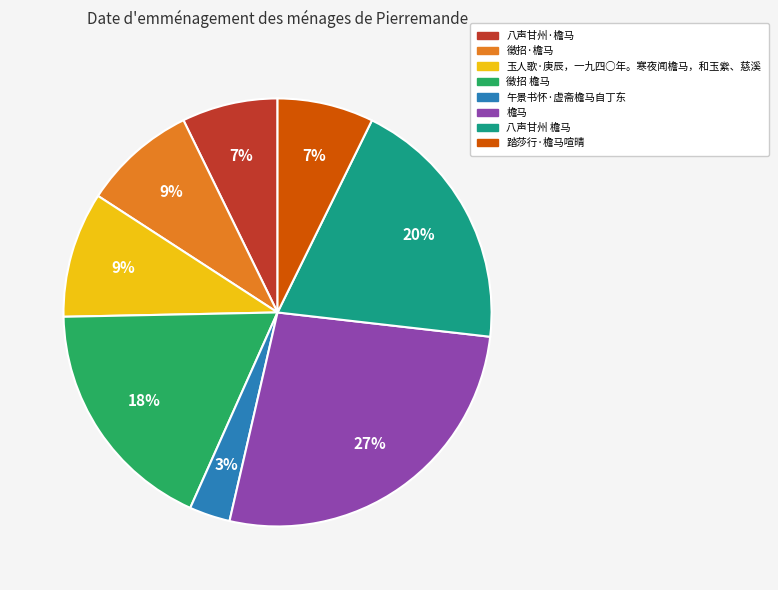

What percentage is the 徵招·檐马 slice, to the nearest percent?

9%